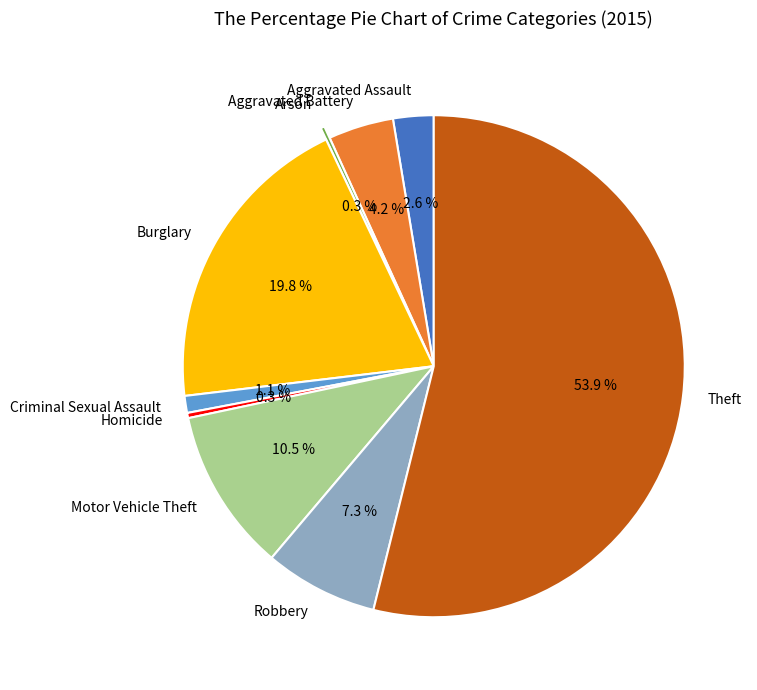

To the nearest percent, what is the difference between the largest and smallest slice percentages?

54%